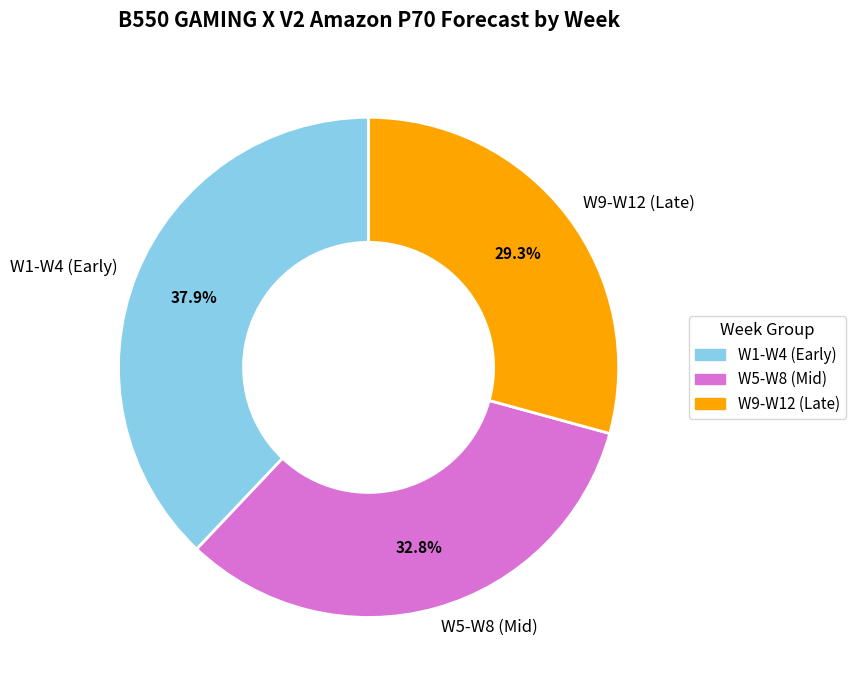

What percentage do W9-W12 (Late) and W1-W4 (Early) together represent?

67.2%